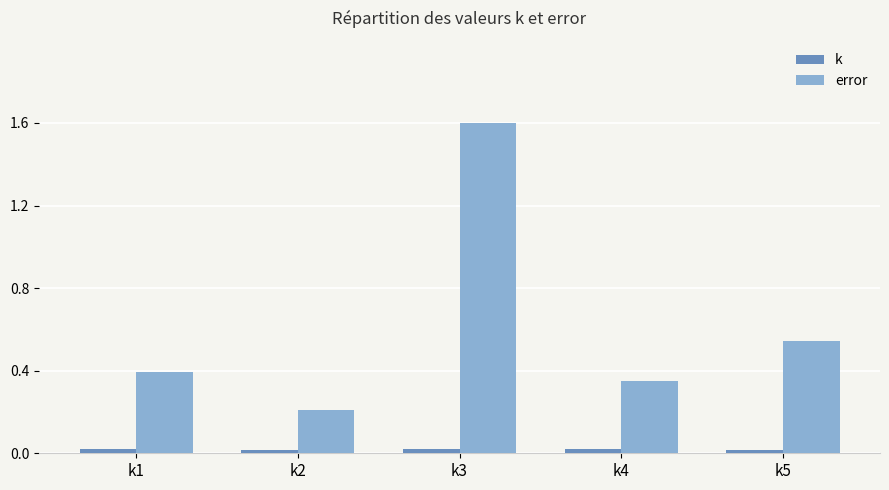

Which category has the highest value in the error series?

k3